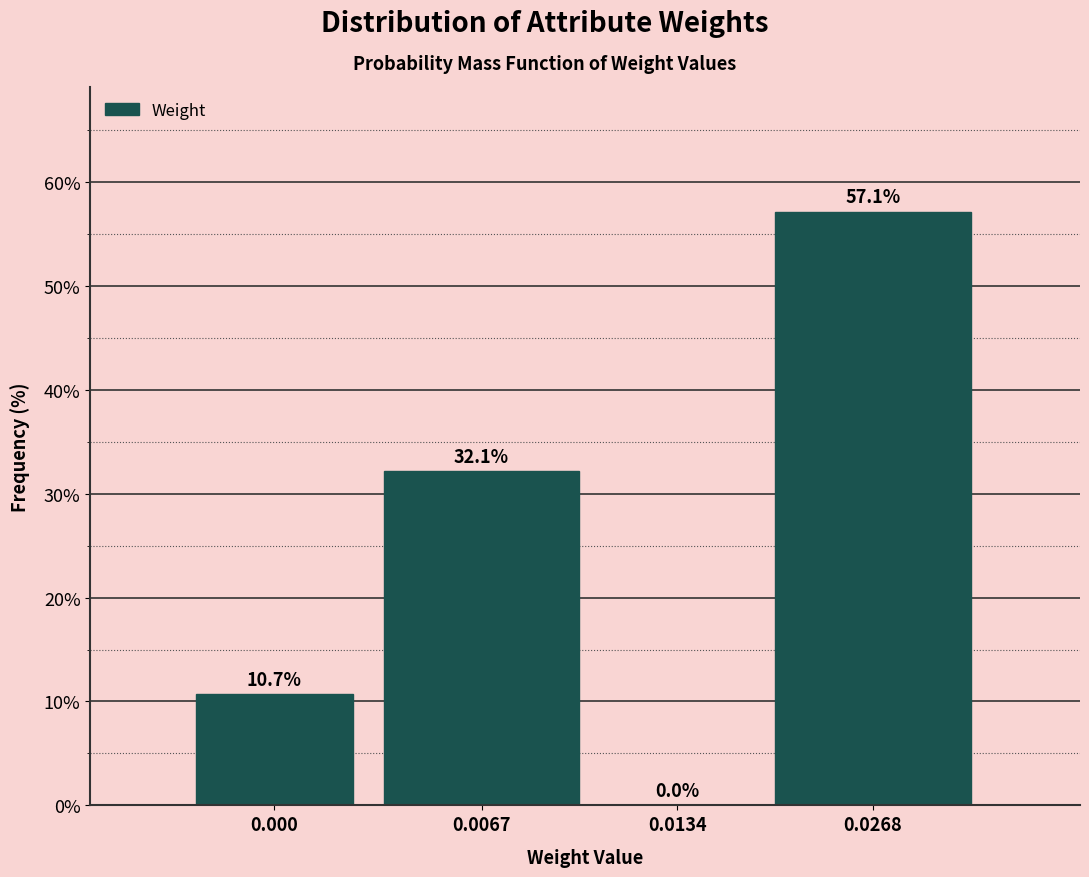

Reading right to left, what are all the values shown in this chart?

0.0268=57.1	0.0134=0.0	0.0067=32.1	0.000=10.7